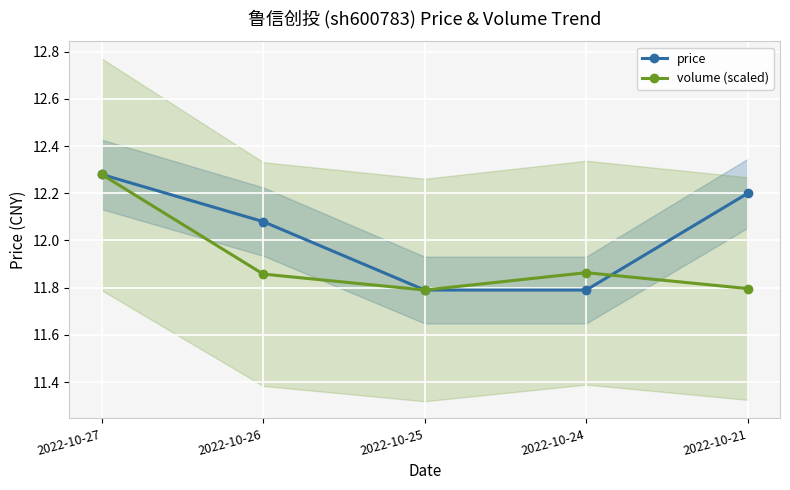

What is the highest value of the price series?

12.3